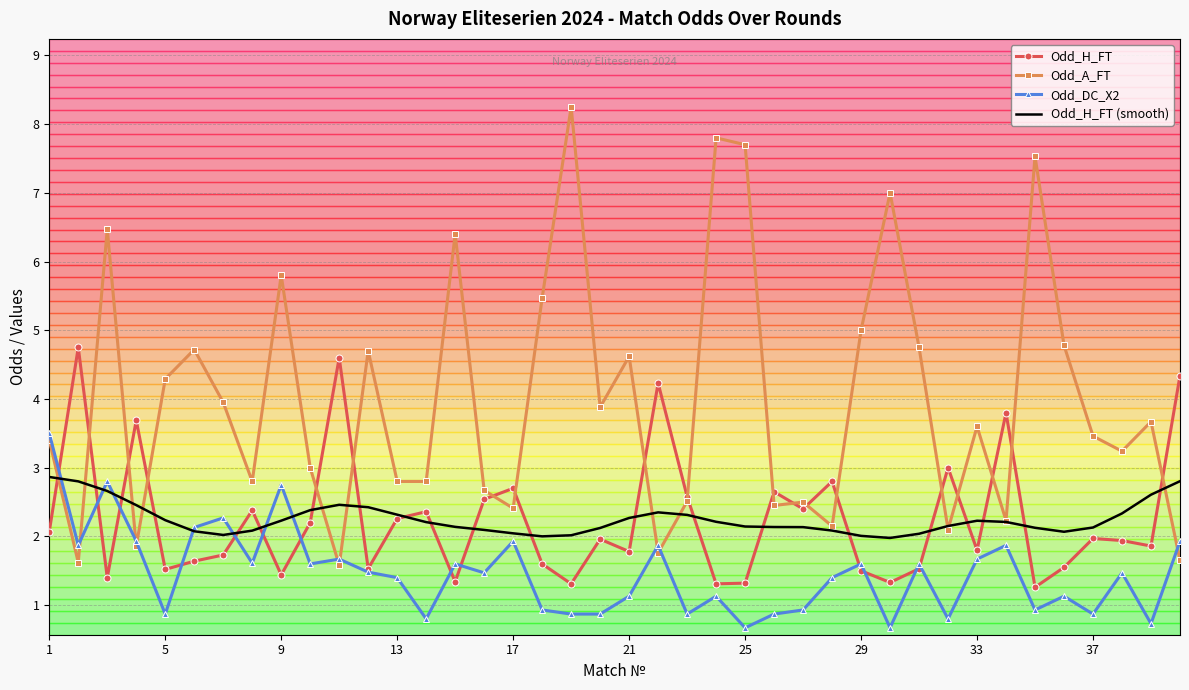

Which series has the largest total across all categories?

Odd_A_FT